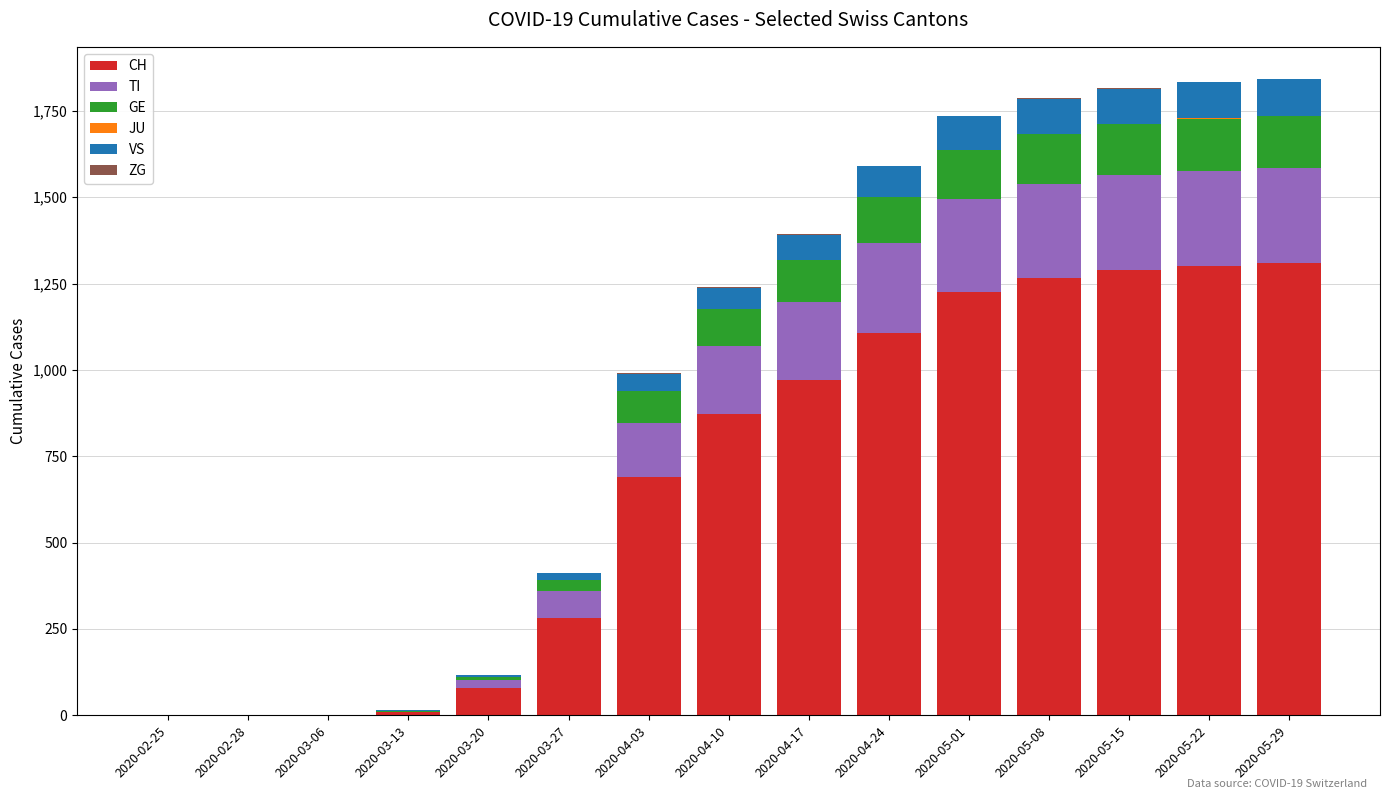

The value of CH at 2020-02-28 is 0. True or false?

True